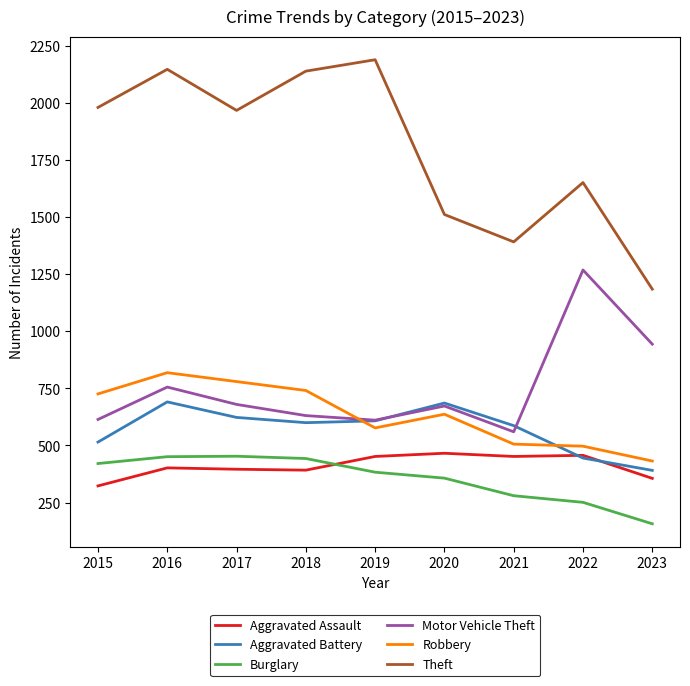

At which label does Motor Vehicle Theft reach its peak?

2022